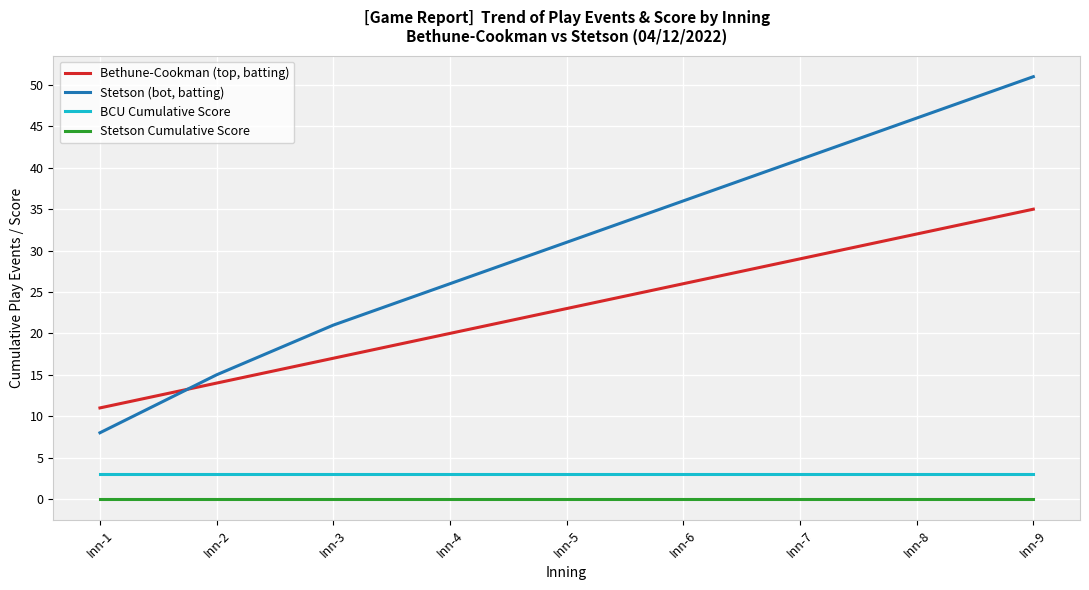

Which category has the highest value in the Stetson (bot, batting) series?

Inn-9